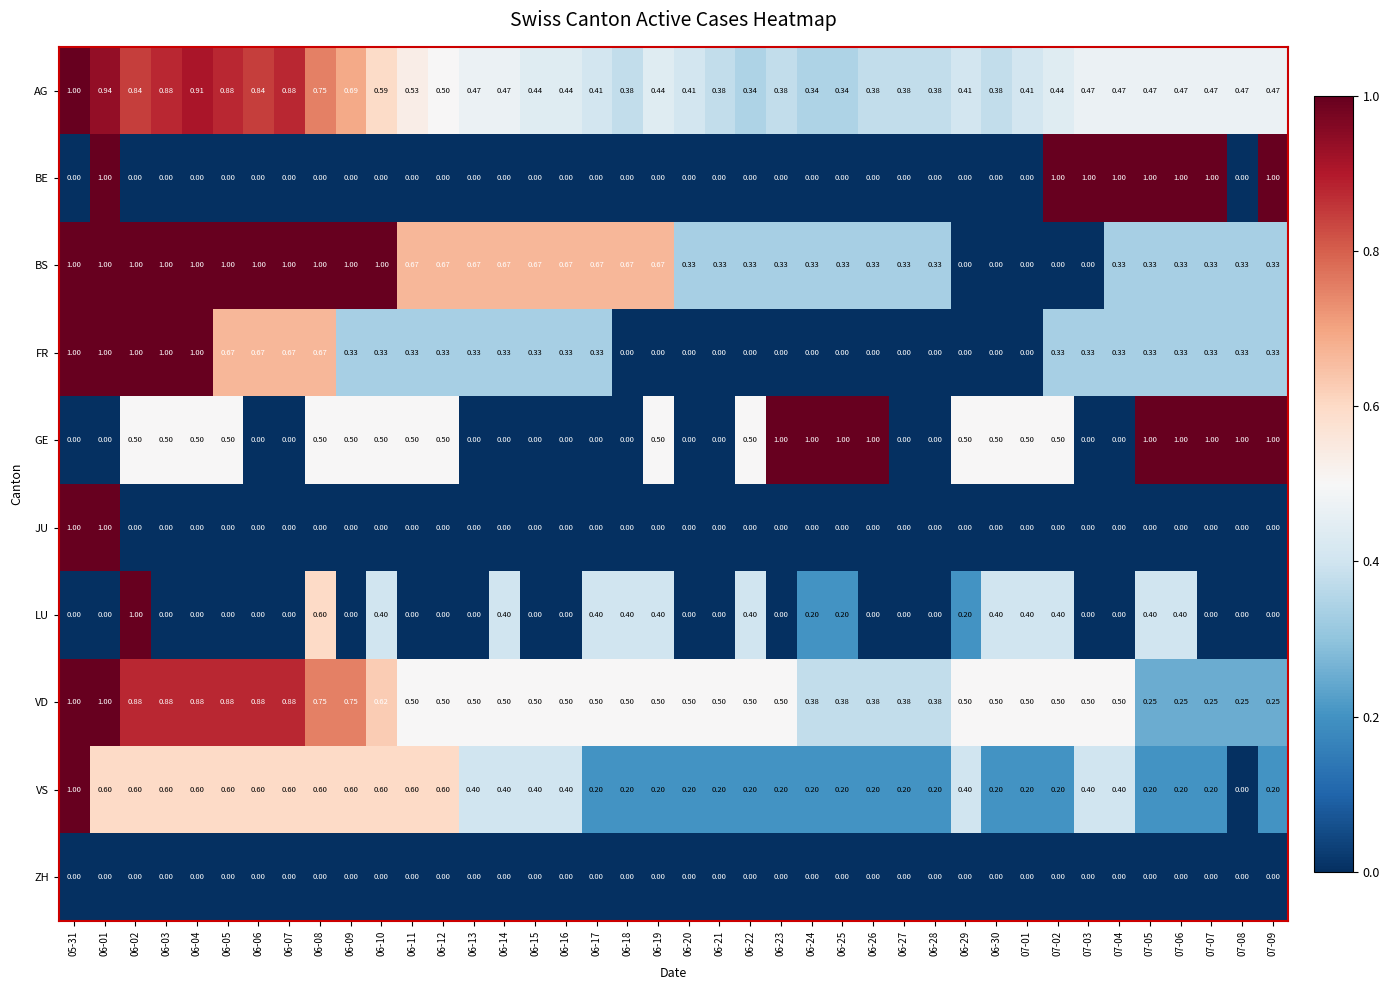

Which series has the largest total across all categories?

VD